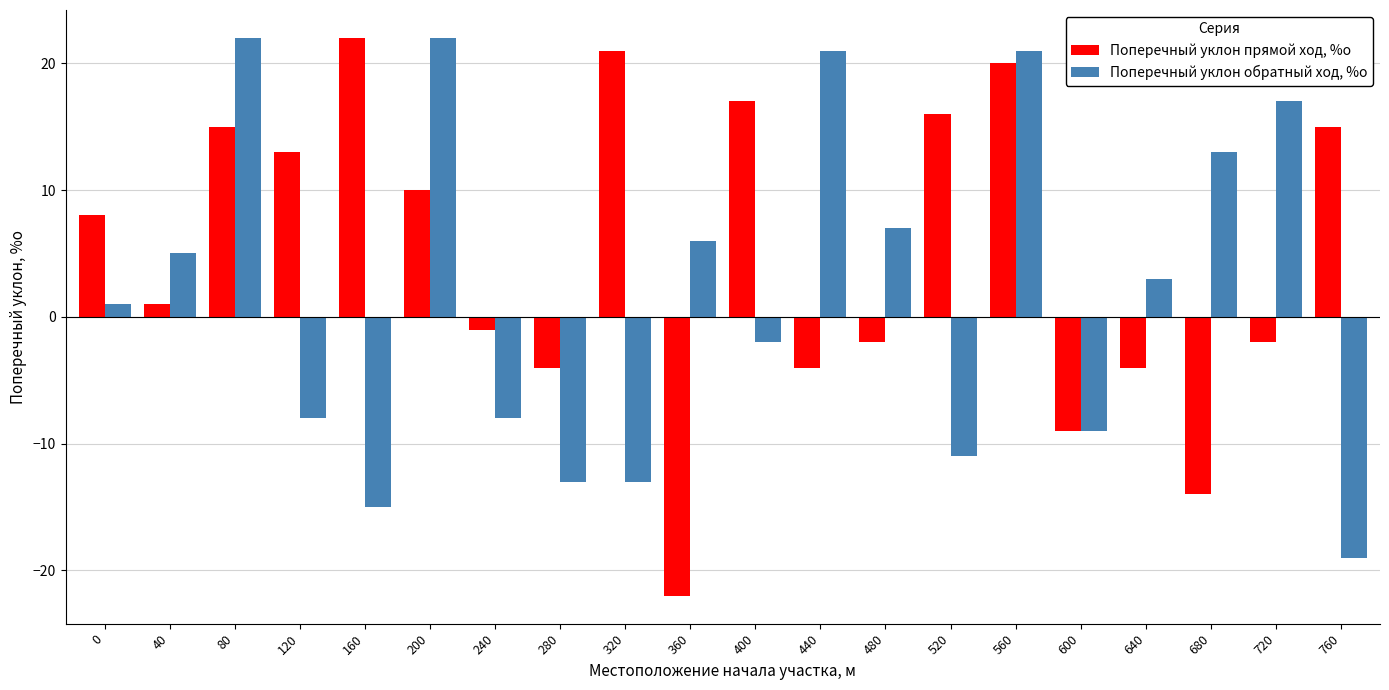

How many negative values does the Поперечный уклон обратный ход, %о series have?

9